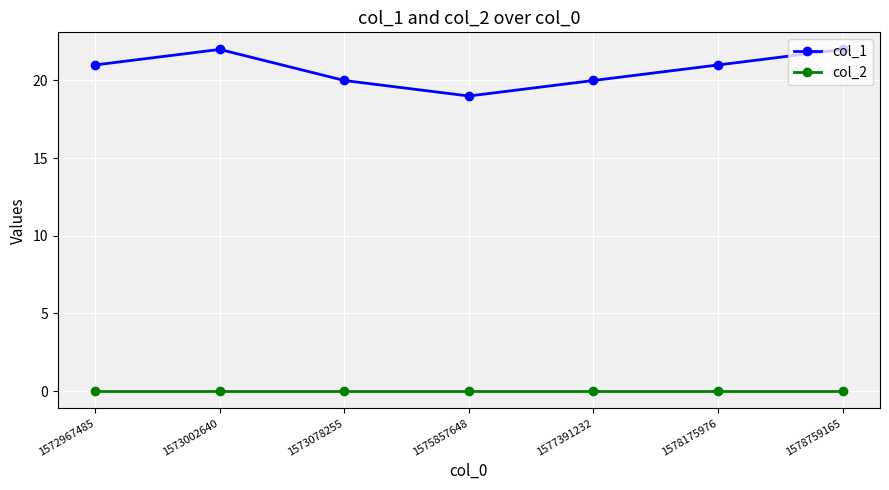

How many distinct data groups are displayed?

2